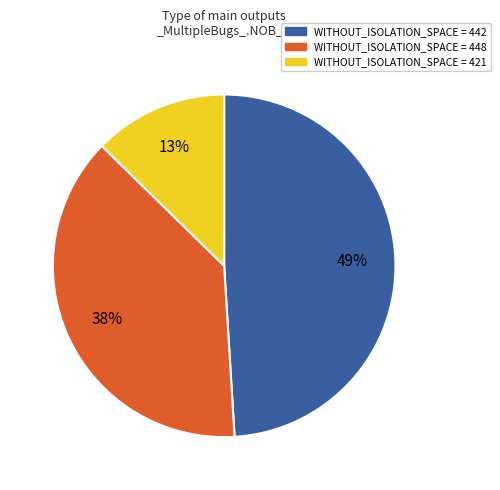

Is there a majority slice in this chart?

No